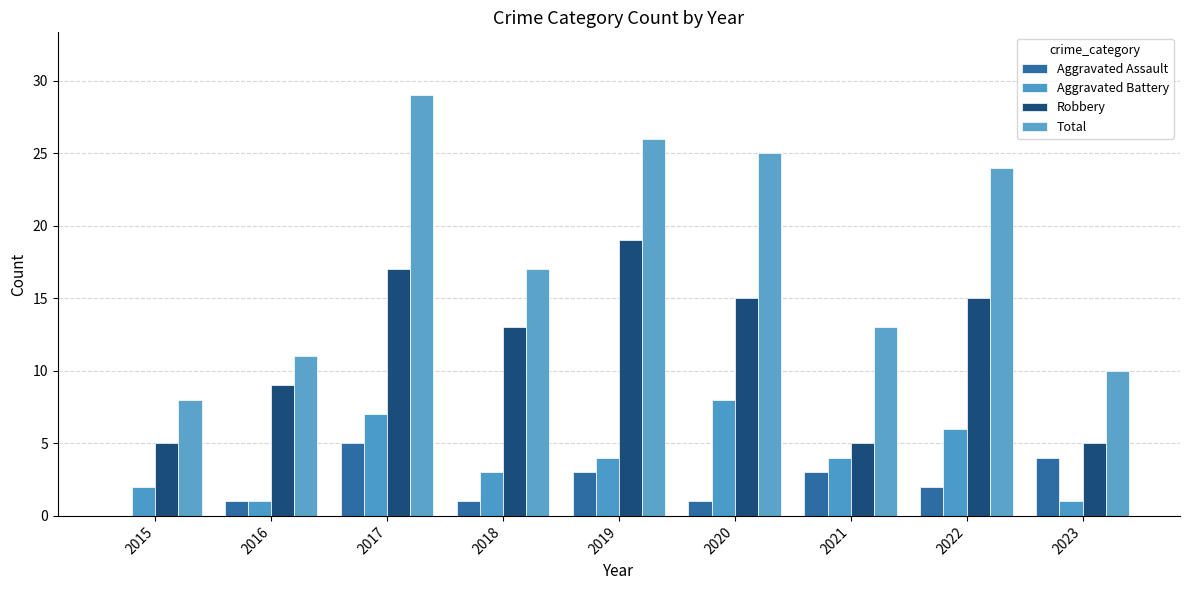

Does the chart contain stacked bars?

No